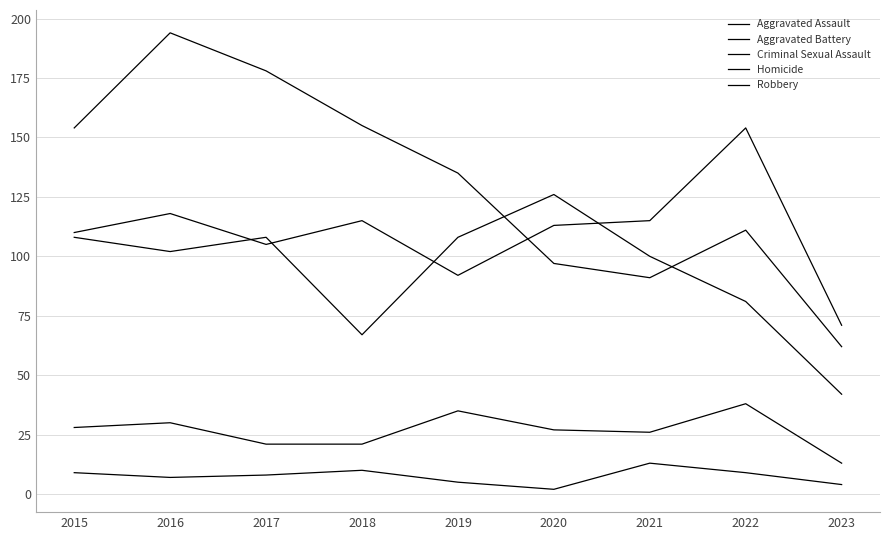

True or false: Aggravated Battery has more than 1 points higher than both neighbors.

True